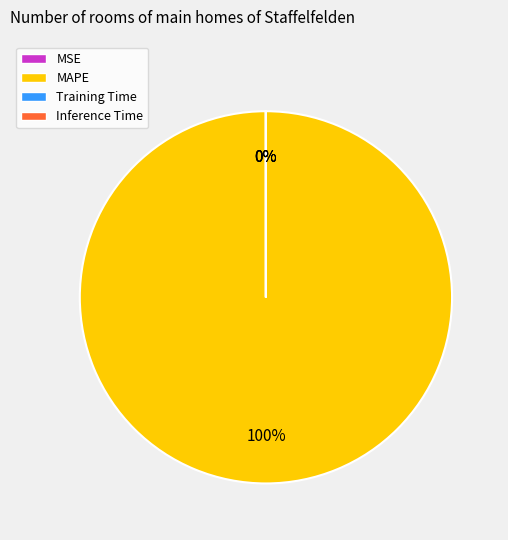

What is the largest slice in the pie chart?

MAPE